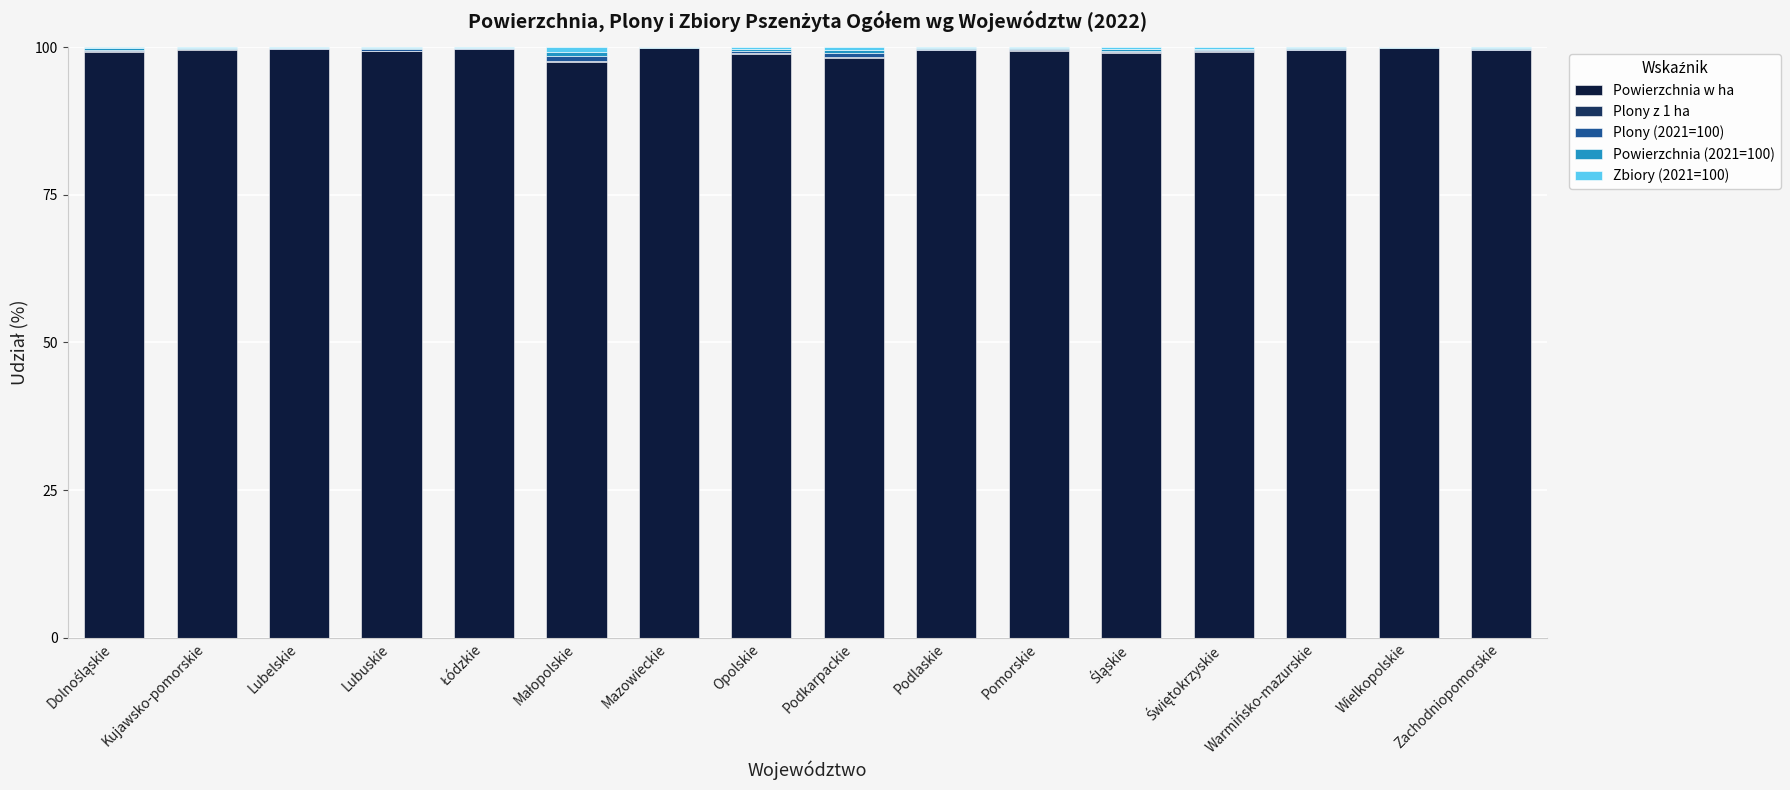

Is it true that Powierzchnia w ha equals 20.9 at Zachodniopomorskie?

False